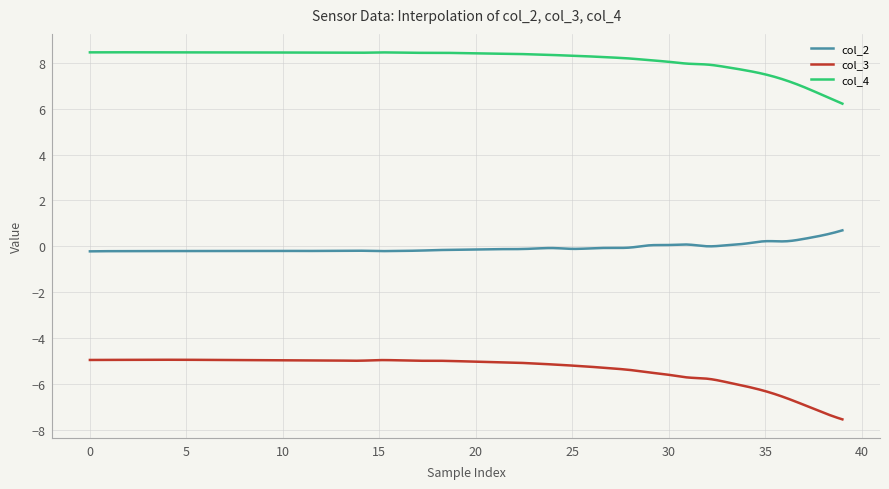

Which series has the largest total across all categories?

col_4